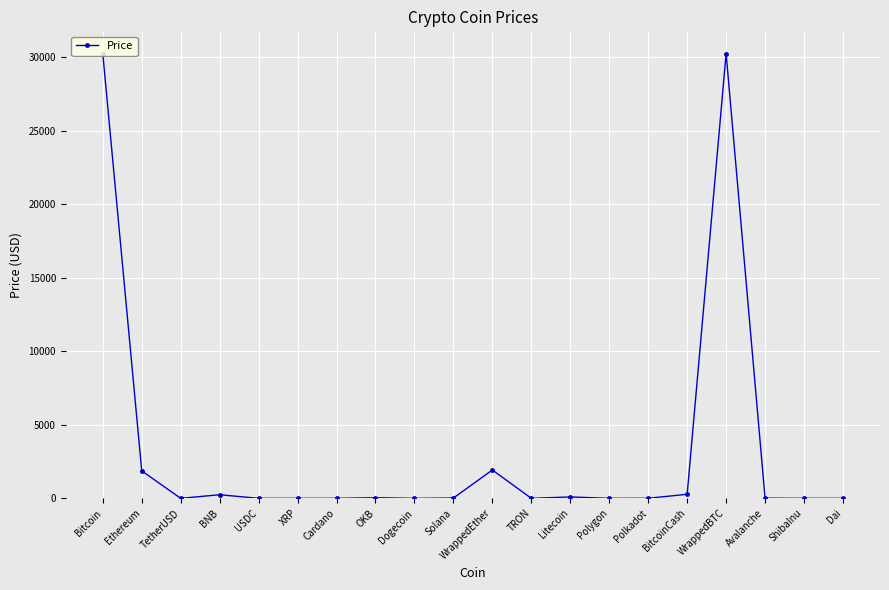

What is the label of the 18th point from the right?

TetherUSD